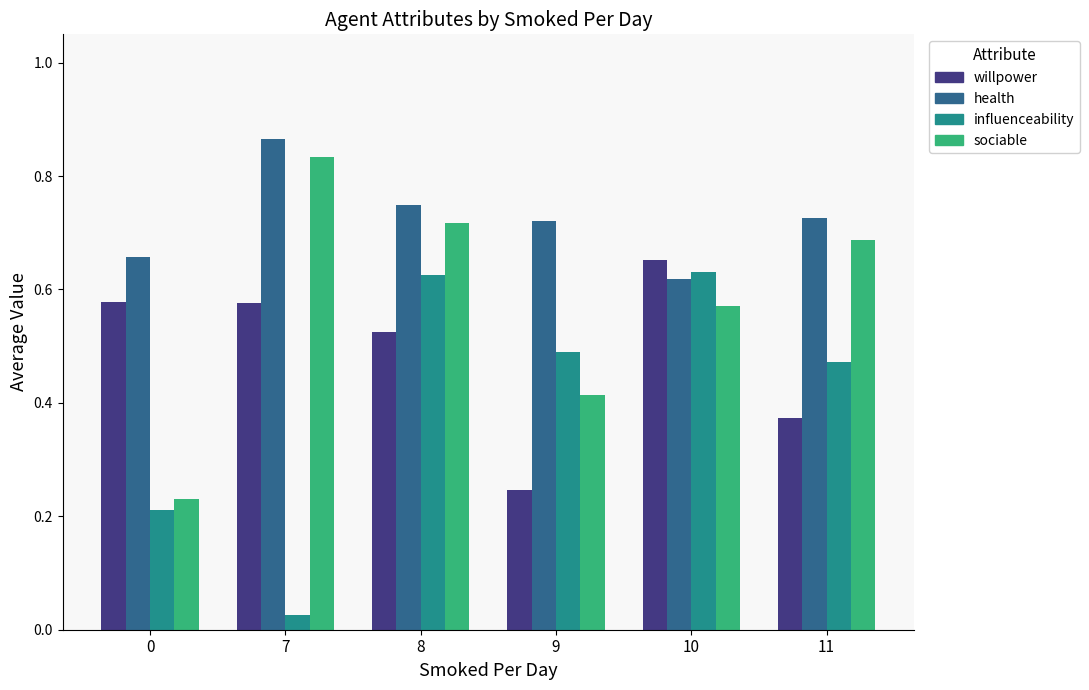

How many sociable values are between 0 and 1?

6